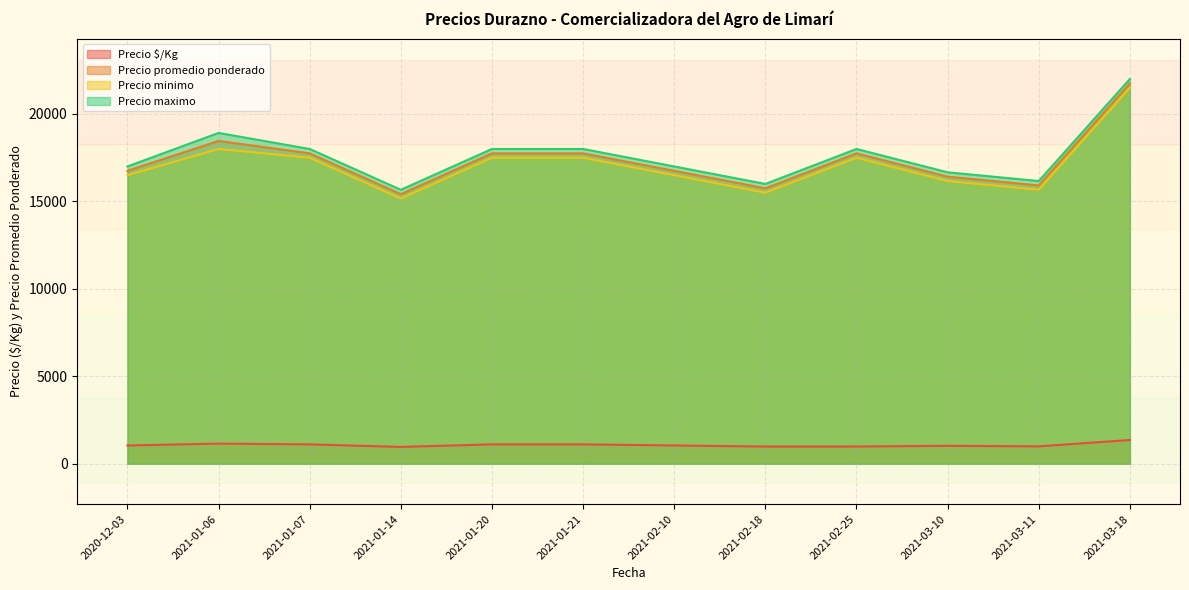

What is the average value of the Precio promedio ponderado series?

17350.7